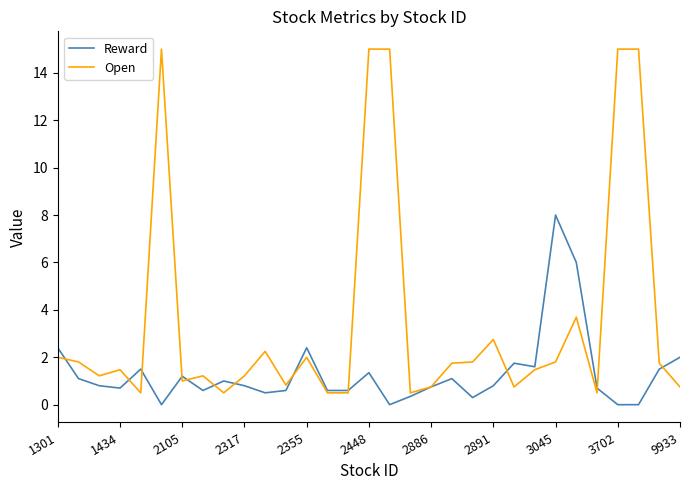

Which series has the largest total across all categories?

Open